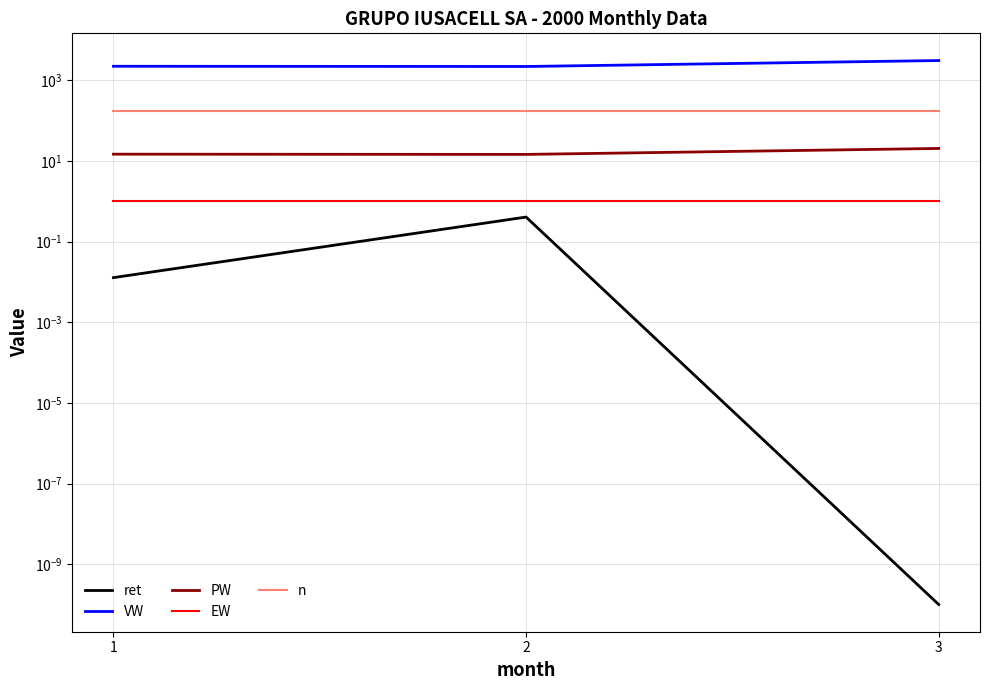

Reading left to right, list all the values displayed in this chart.

ret: 1=0.0	2=0.4	3=0.0
VW: 1=2222.6	2=2194.2	3=3083.3
PW: 1=14.7	2=14.5	3=20.4
EW: 1=1.0	2=1.0	3=1.0
n: 1=169.0	2=169.0	3=169.0